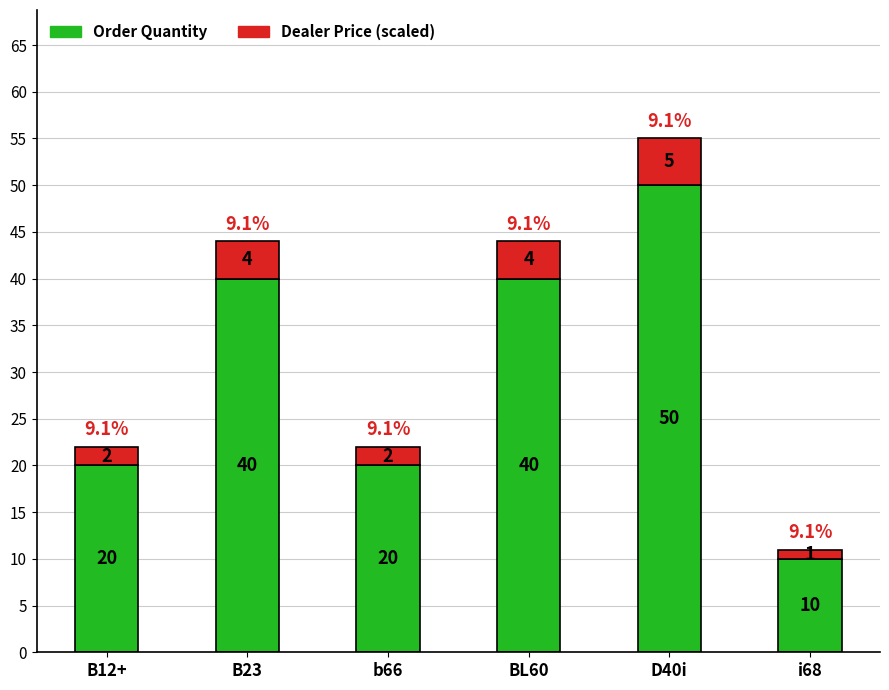

At which category is the sum across all series the highest?

D40i